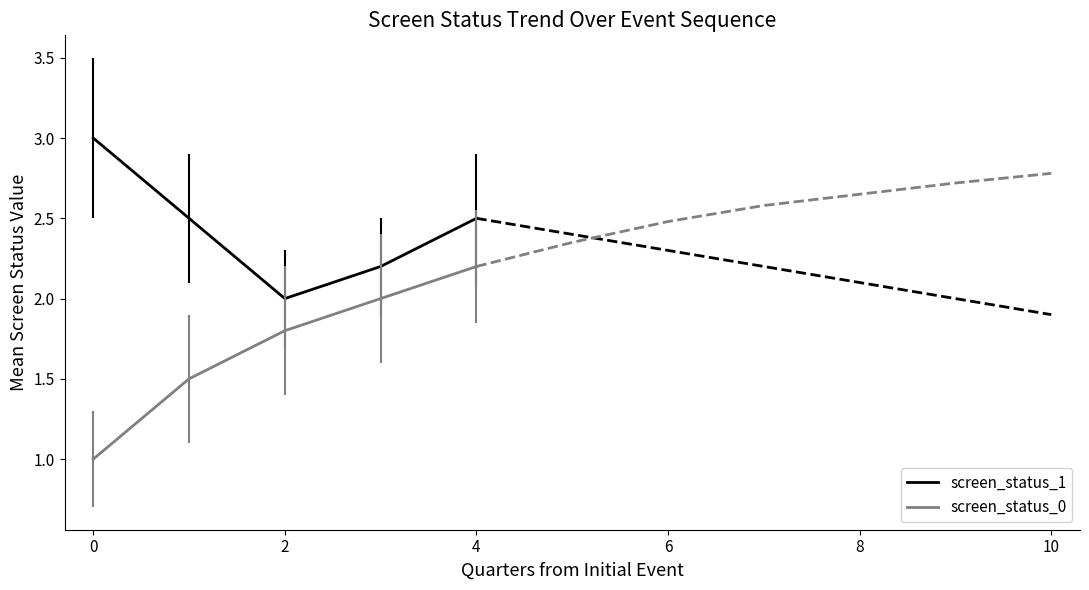

List the series in order of their overall mean, lowest first.

screen_status_0, screen_status_1